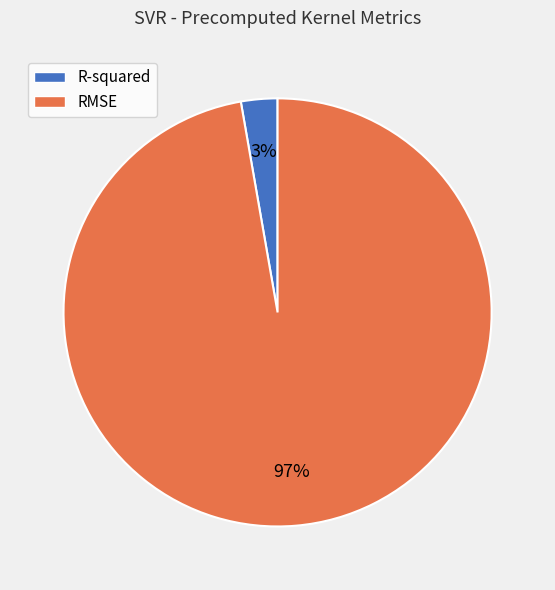

Rank the categories by value from lowest to highest.

R-squared, RMSE